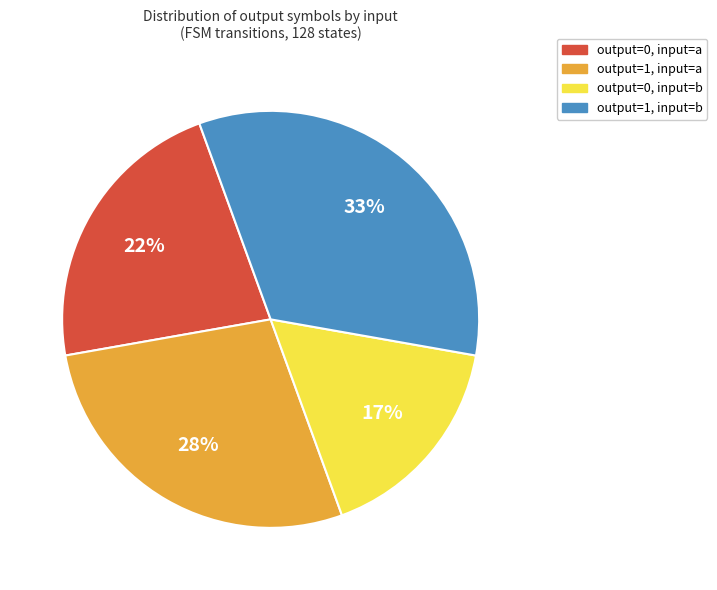

Does any single category account for the majority?

No